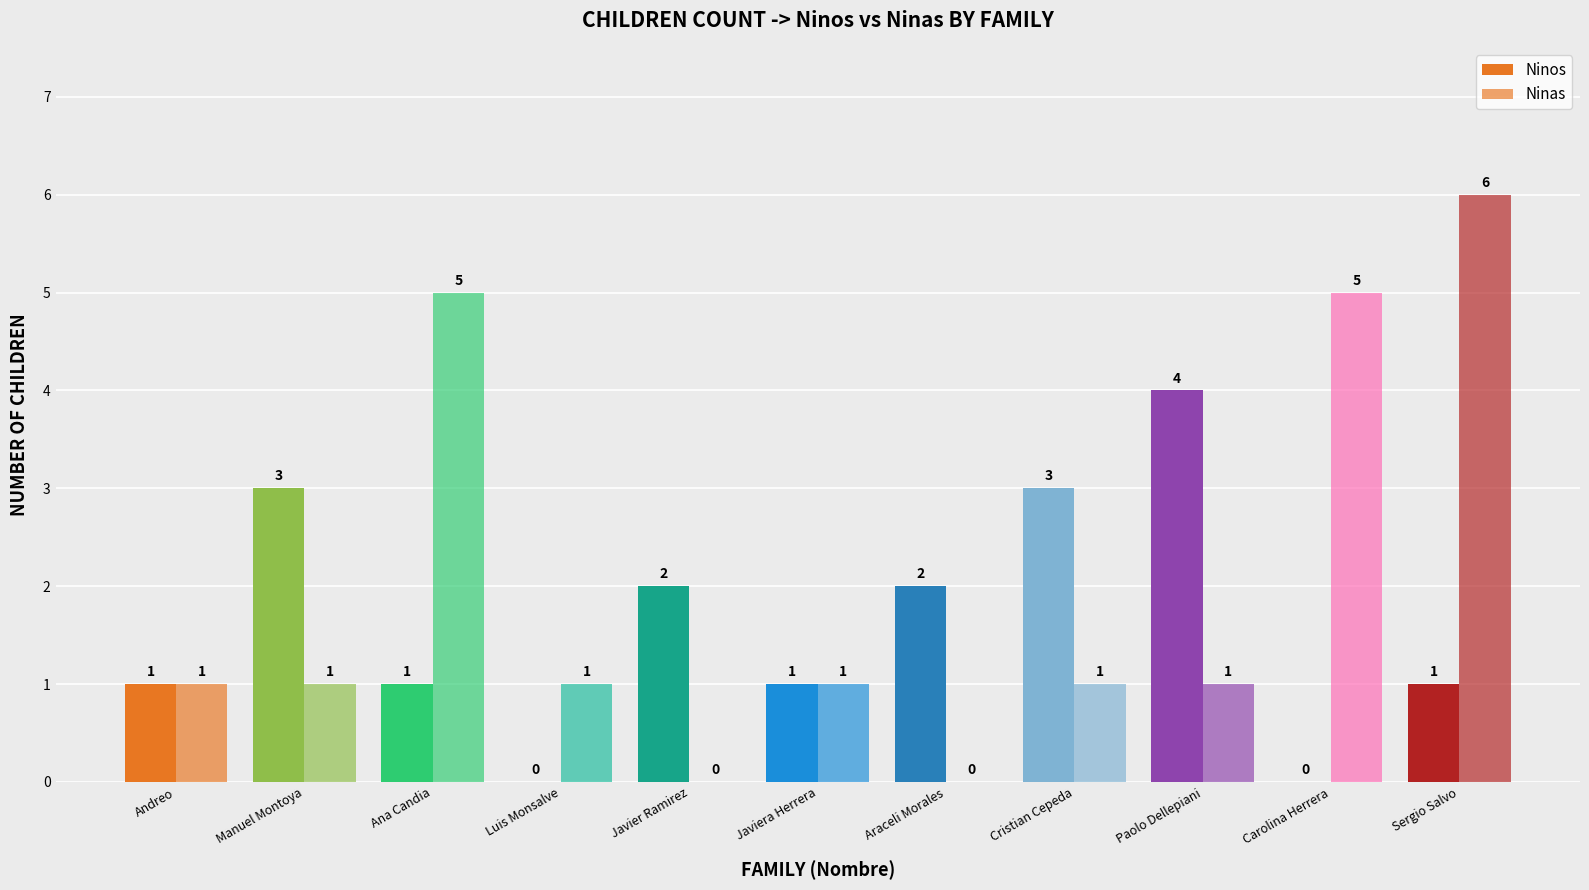

What is the spread (max minus min) of values at Javier Ramirez?

2